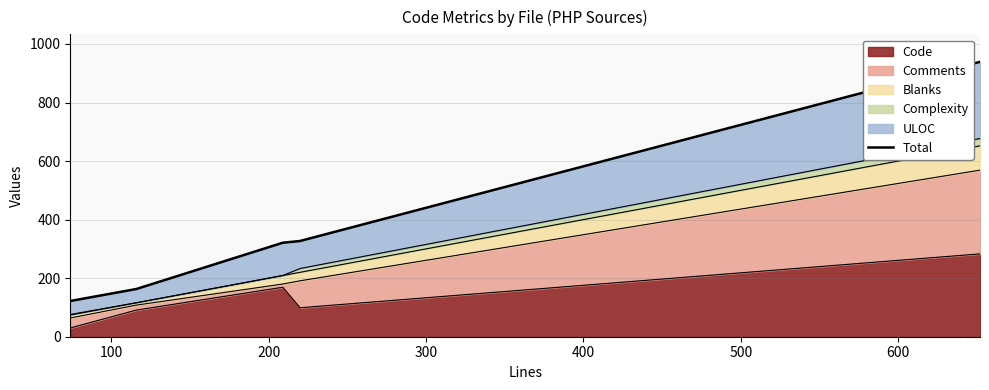

What is the sum of all values?

1872